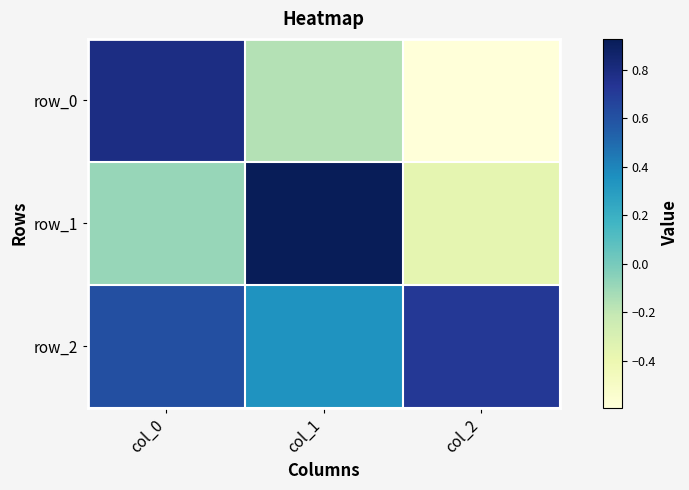

At which label does row_1 reach its peak?

col_1